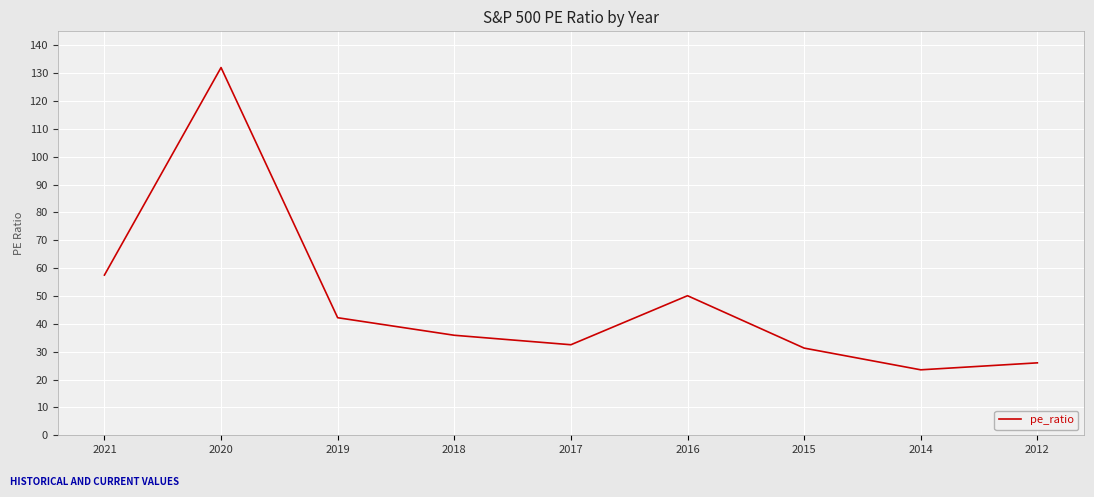

Is this an area chart (filled region under the line)?

No